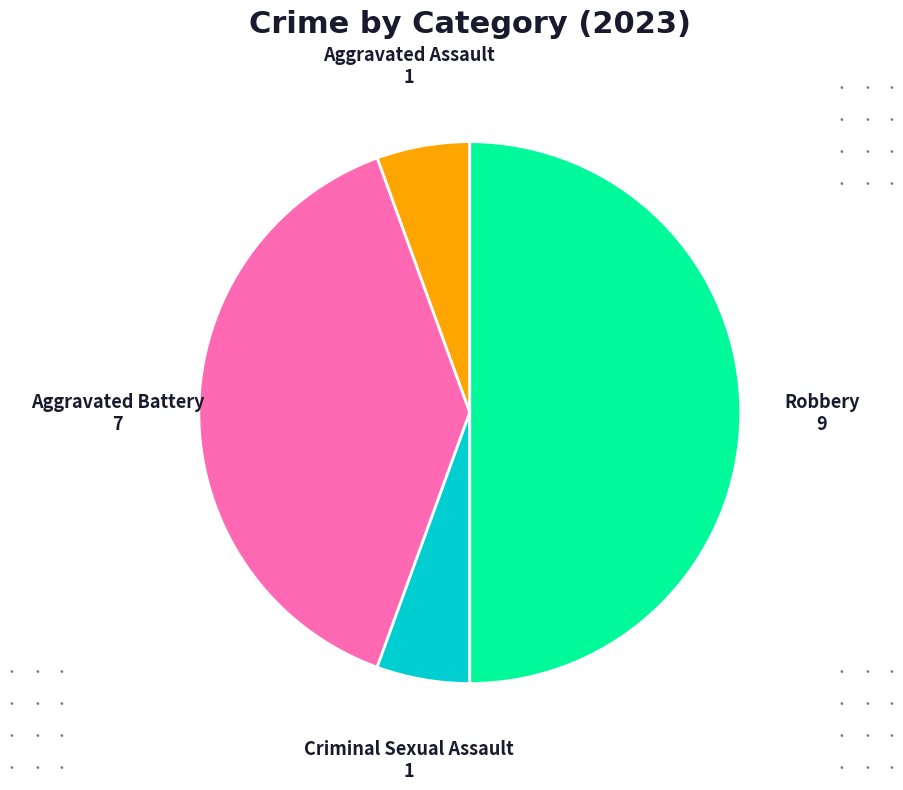

Count the number of slices in the pie.

4